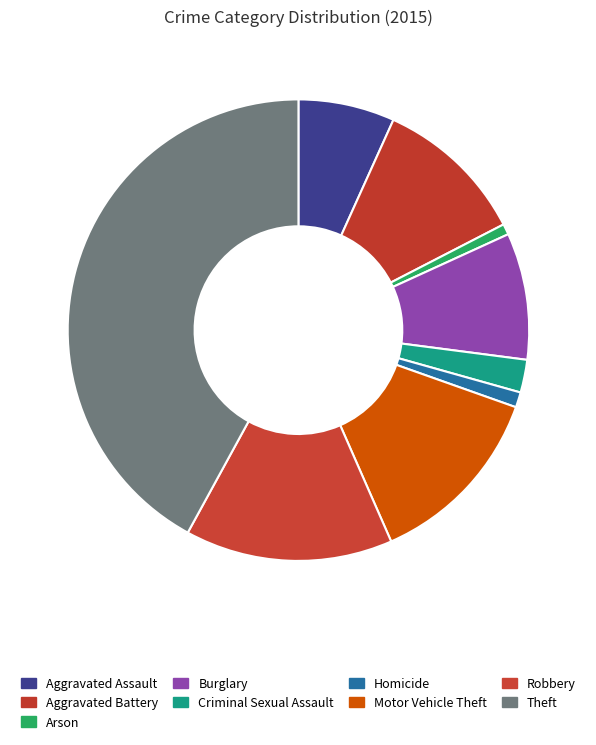

To the nearest percent, what is the combined percentage of Burglary and Theft?

51%